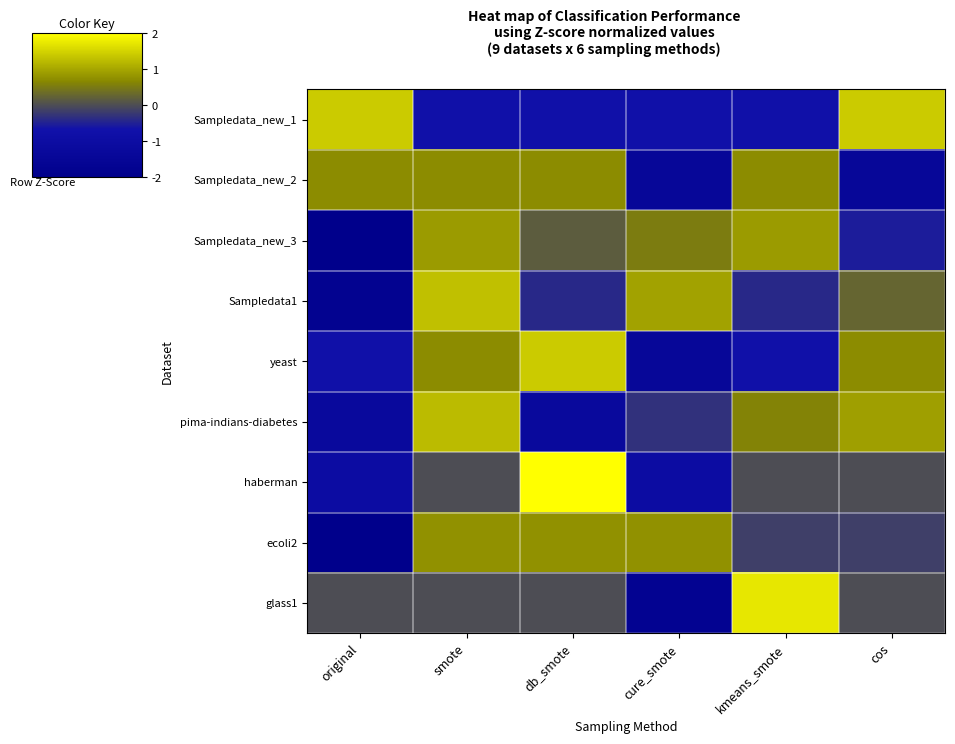

Reading left to right, what are all the values shown in this chart?

Sampledata_new_1: original=1.4	smote=-0.7	db_smote=-0.7	cure_smote=-0.7	kmeans_smote=-0.7	cos=1.4
Sampledata_new_2: original=0.7	smote=0.7	db_smote=0.7	cure_smote=-1.4	kmeans_smote=0.7	cos=-1.4
Sampledata_new_3: original=-2.0	smote=0.9	db_smote=0.2	cure_smote=0.5	kmeans_smote=0.9	cos=-0.5
Sampledata1: original=-1.7	smote=1.3	db_smote=-0.4	cure_smote=1.0	kmeans_smote=-0.4	cos=0.3
yeast: original=-0.7	smote=0.7	db_smote=1.4	cure_smote=-1.4	kmeans_smote=-0.7	cos=0.7
pima-indians-diabetes: original=-1.2	smote=1.2	db_smote=-1.2	cure_smote=-0.3	kmeans_smote=0.6	cos=0.9
haberman: original=-1.0	smote=0.0	db_smote=2.0	cure_smote=-1.0	kmeans_smote=0.0	cos=0.0
ecoli2: original=-2.0	smote=0.8	db_smote=0.8	cure_smote=0.8	kmeans_smote=-0.2	cos=-0.2
glass1: original=0.0	smote=0.0	db_smote=0.0	cure_smote=-1.7	kmeans_smote=1.7	cos=0.0